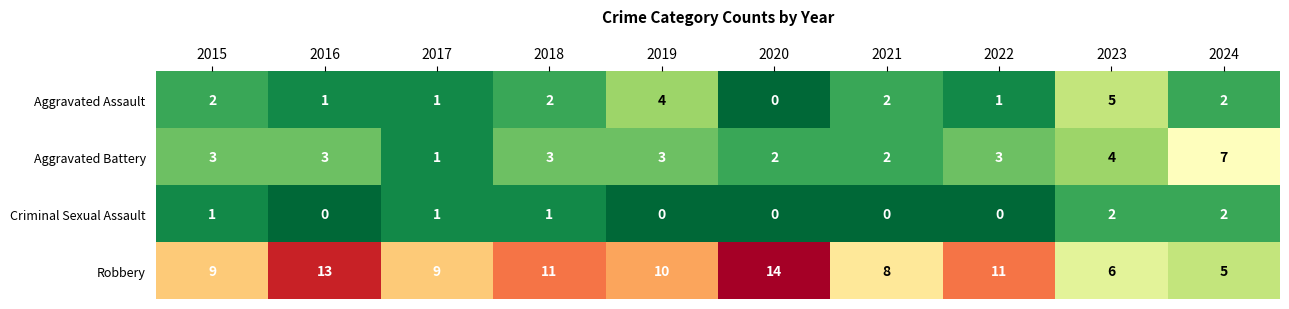

Which category has the lowest value in the Robbery series?

2024